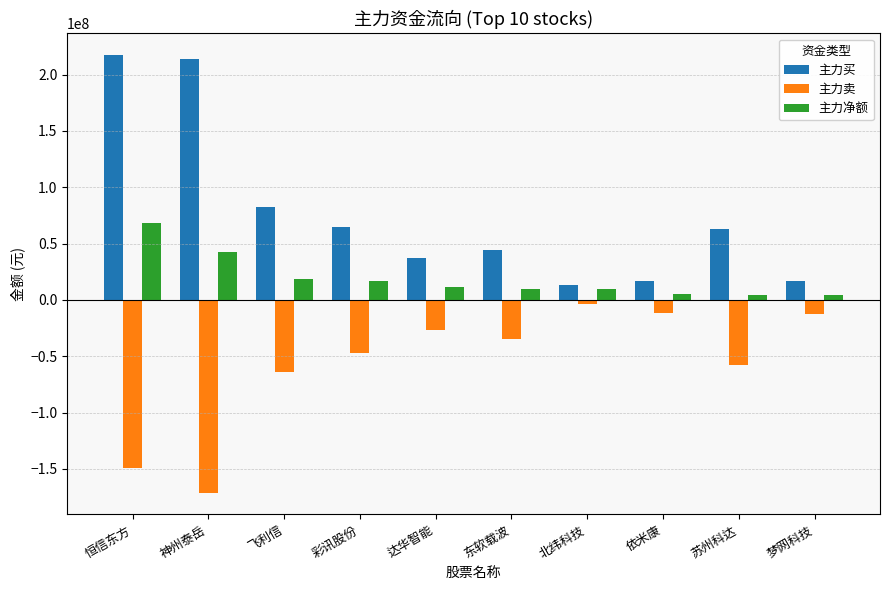

Is the value of 主力净额 at 苏州科达 greater than the value of 主力买 at 东软载波?

No